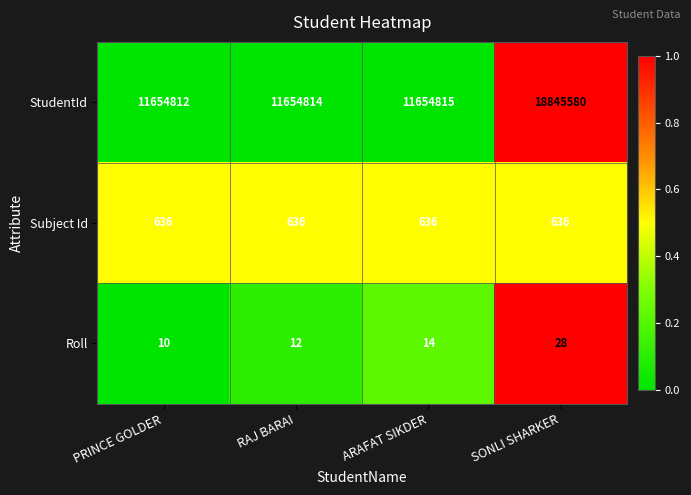

What is the sum of the Subject Id values at SONLI SHARKER and RAJ BARAI?

1272